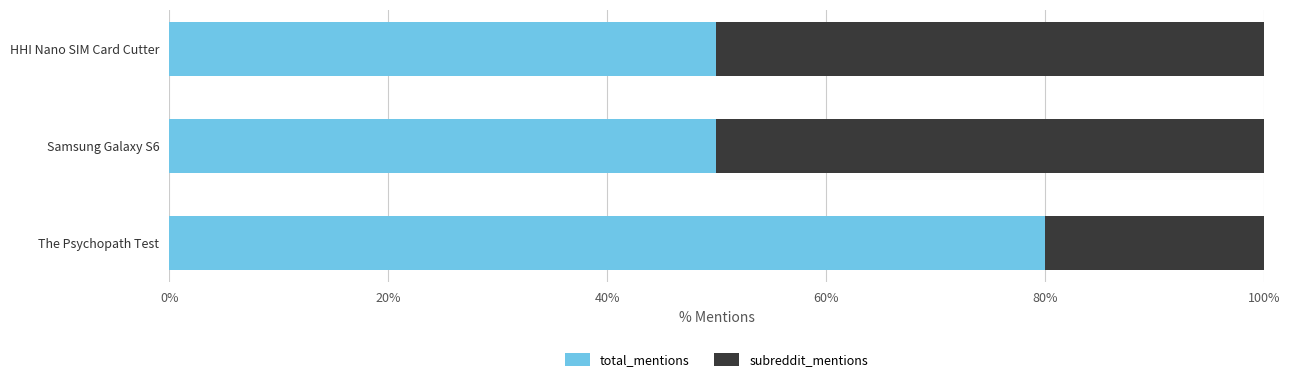

The total_mentions series shows 50 at Samsung Galaxy S6. True or false?

True